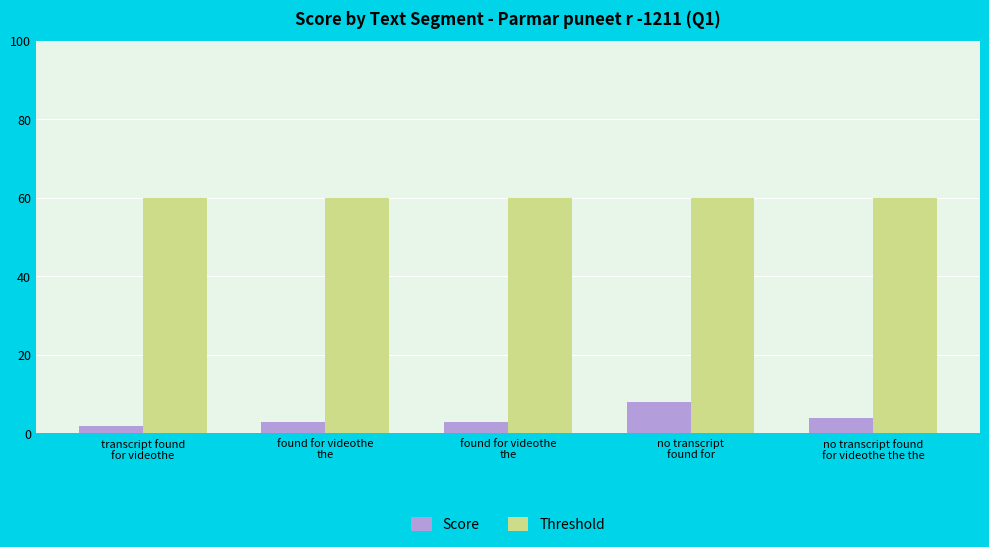

Reading left to right, extract all data points from this chart.

Score: transcript found
for videothe=2	found for videothe
the=3	found for videothe
the=3	no transcript
found for=8	no transcript found
for videothe the the=4
Threshold: transcript found
for videothe=60	found for videothe
the=60	found for videothe
the=60	no transcript
found for=60	no transcript found
for videothe the the=60